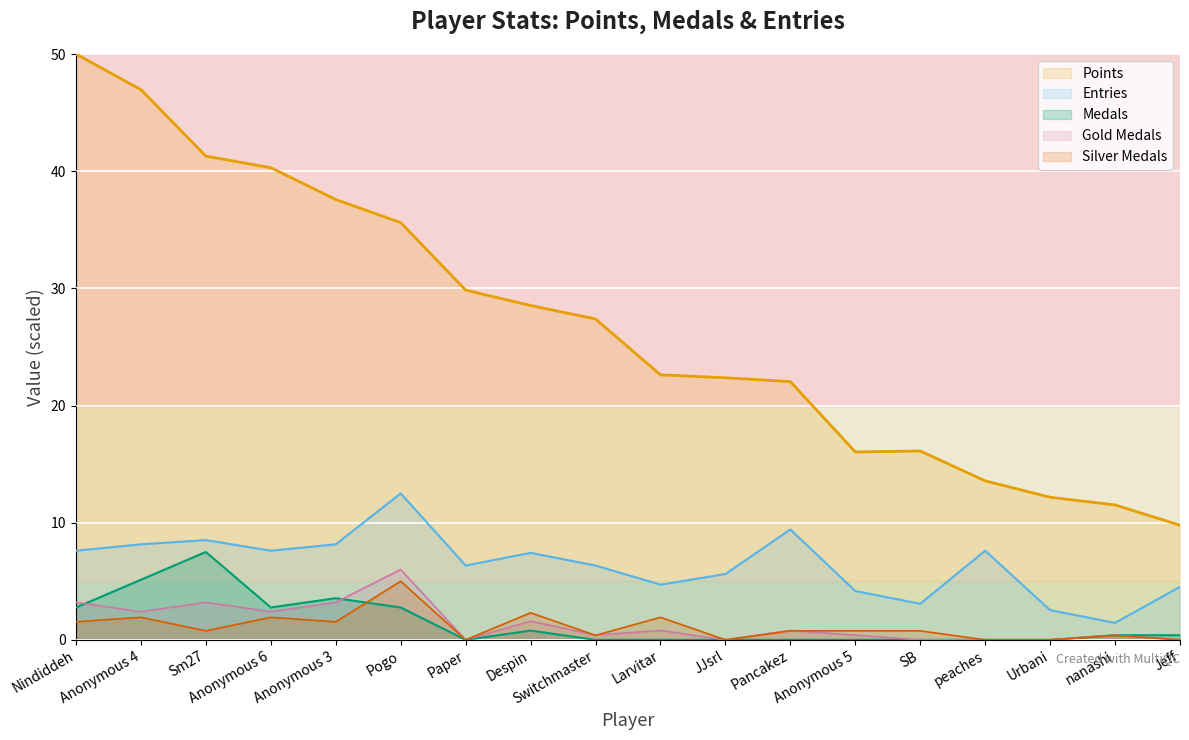

True or false: Gold Medals and Points cross at least once.

False